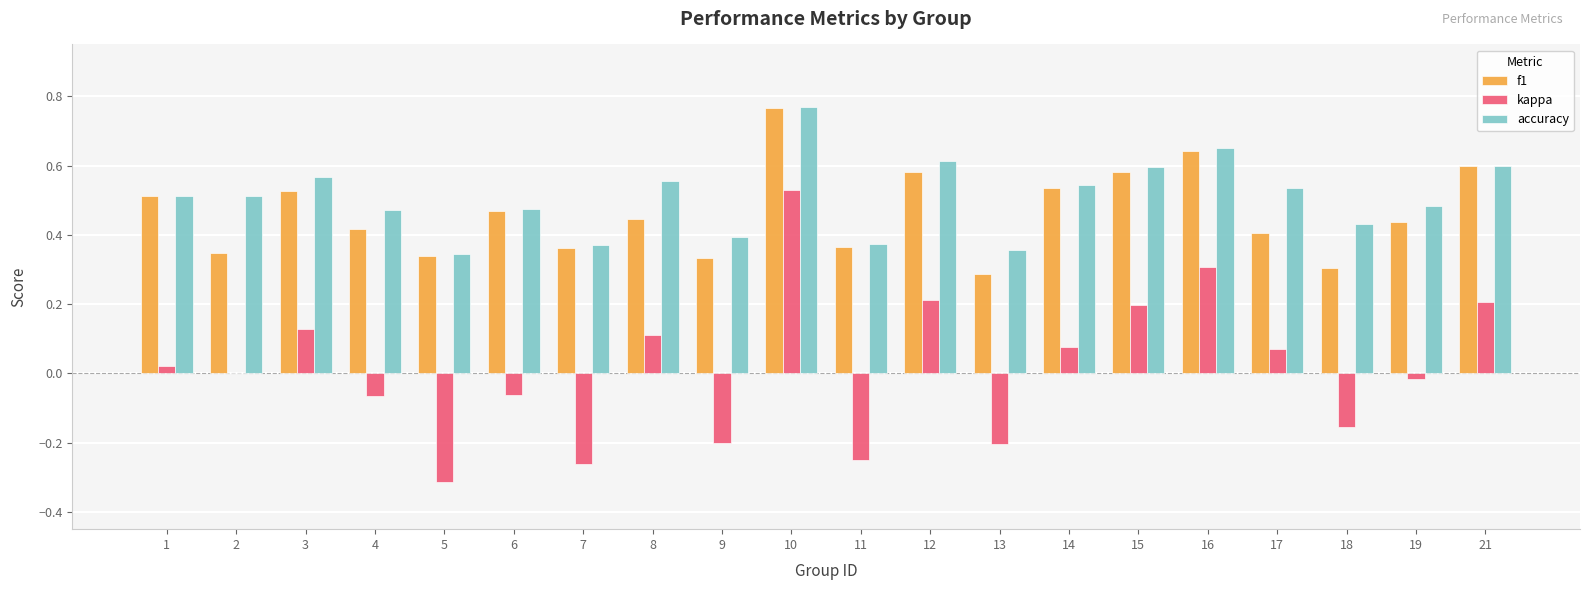

What is the sum of all accuracy values?

10.1